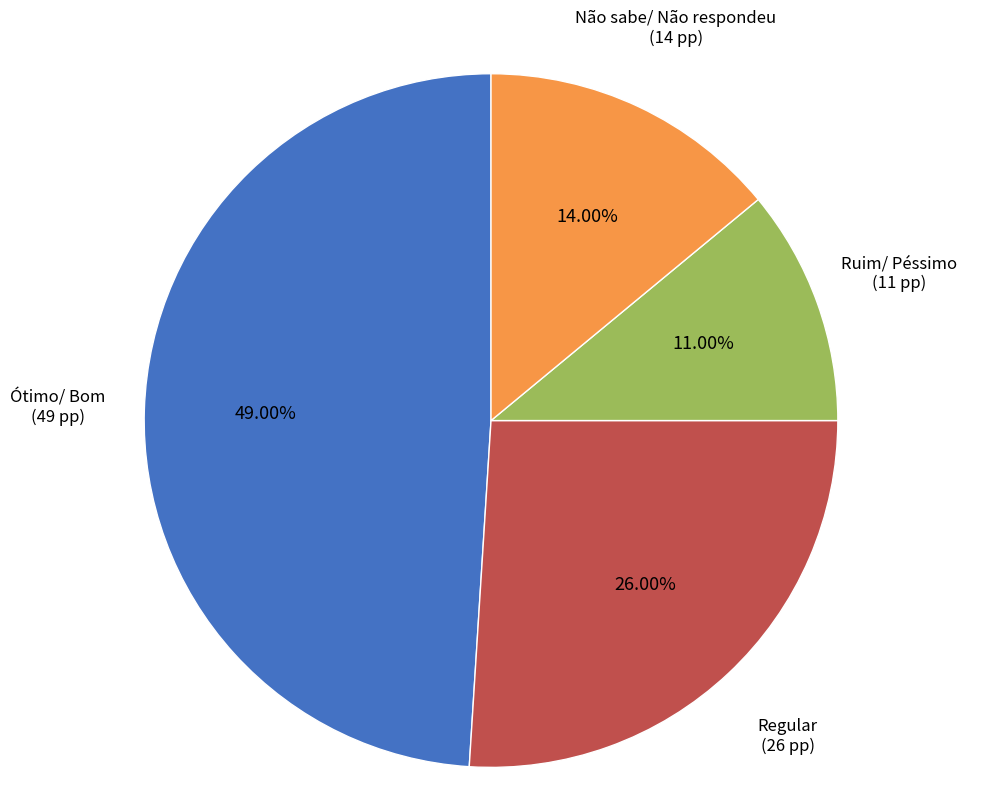

Count the number of slices in the pie.

4